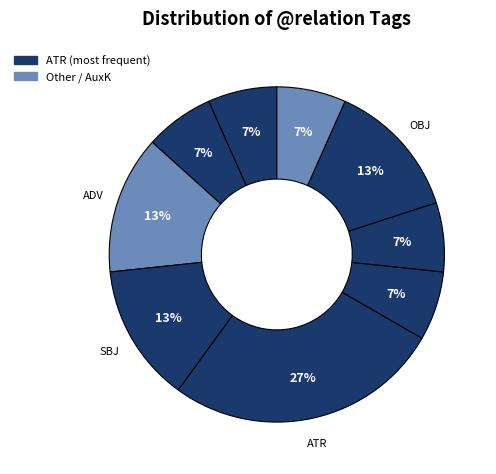

Count the number of slices in the pie.

9